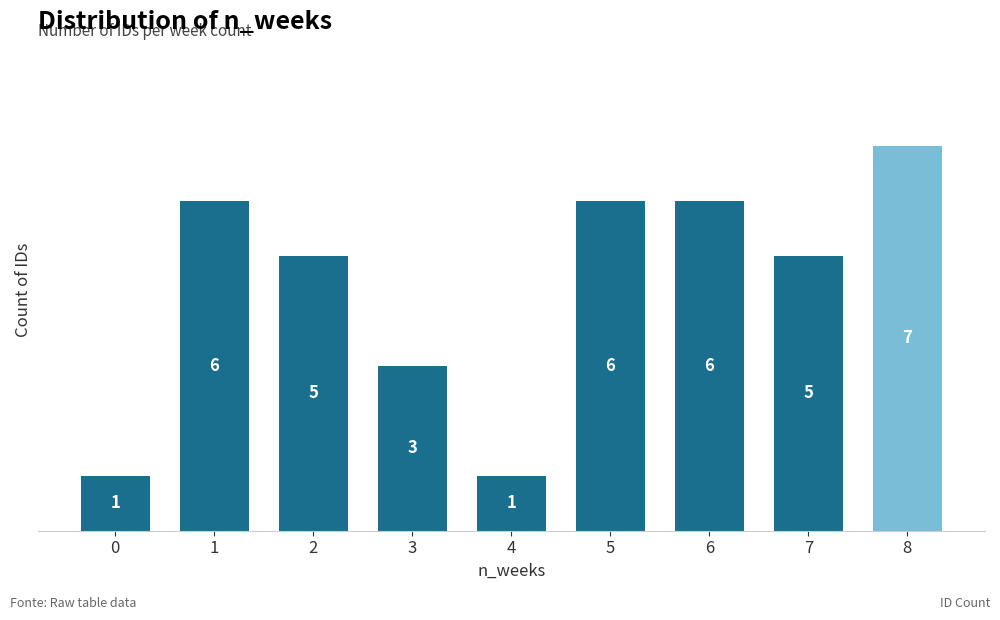

How many values are between 3 and 6?

6